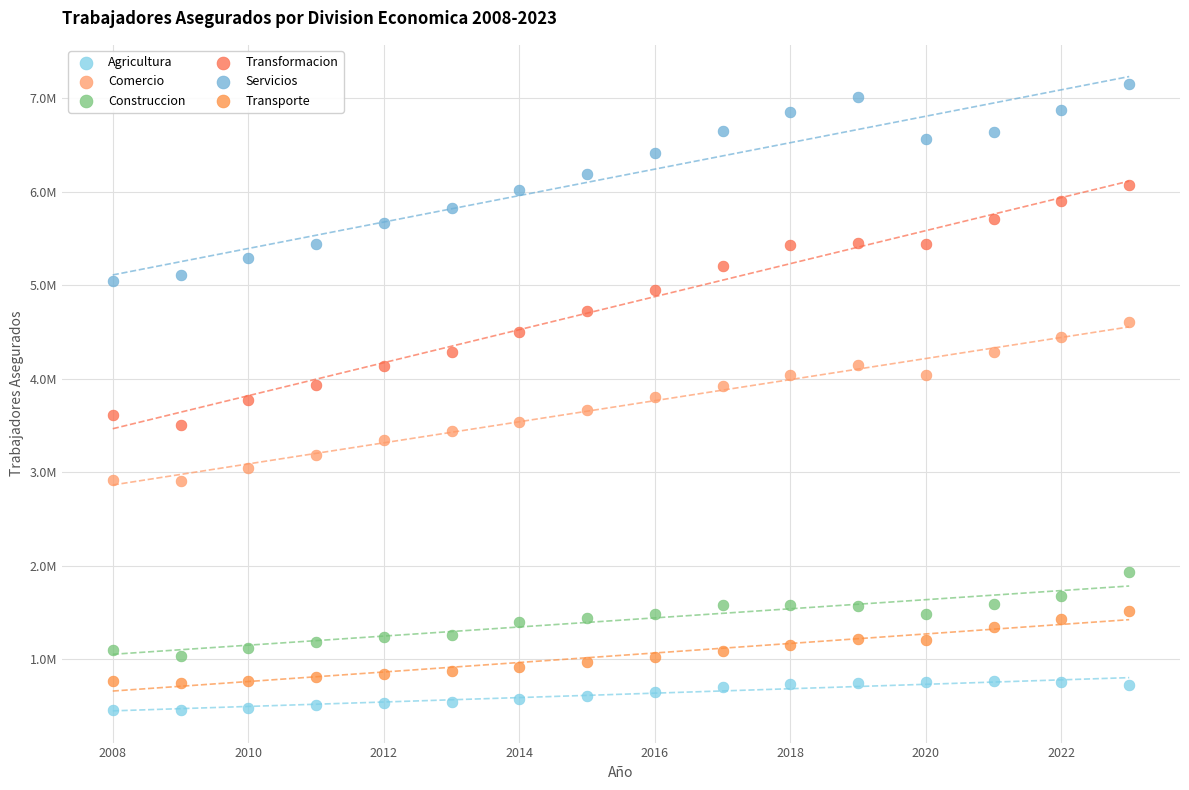

Which series reaches the minimum Y coordinate?

Agricultura